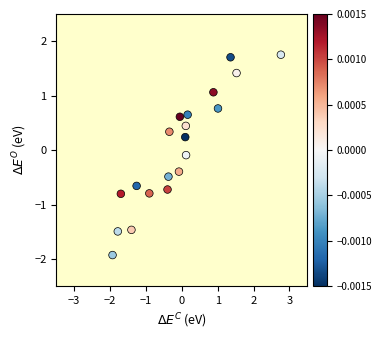

What is the range of X values (max minus min)?

4.7